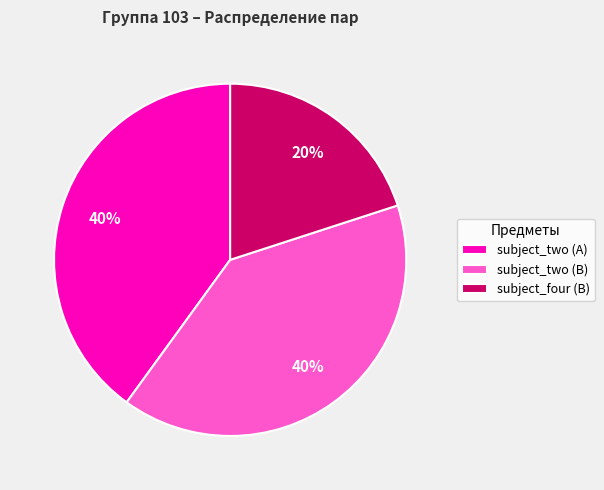

Does subject_two (B) represent more than half of the total?

No